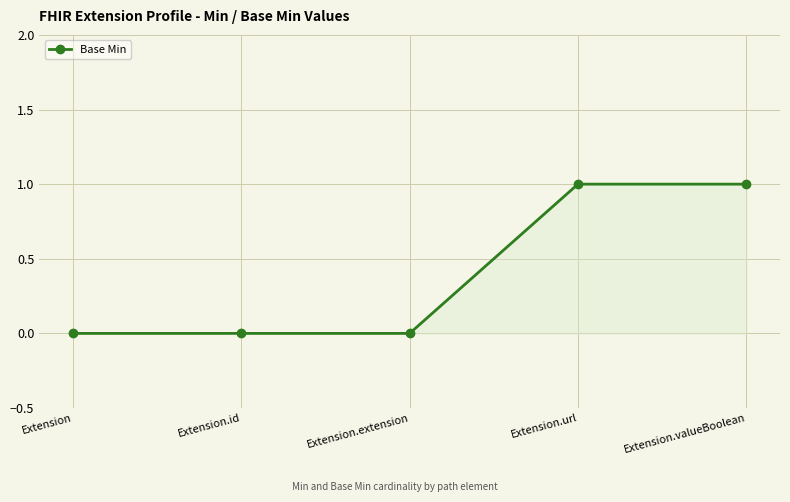

The value at Extension.id is 0. True or false?

True